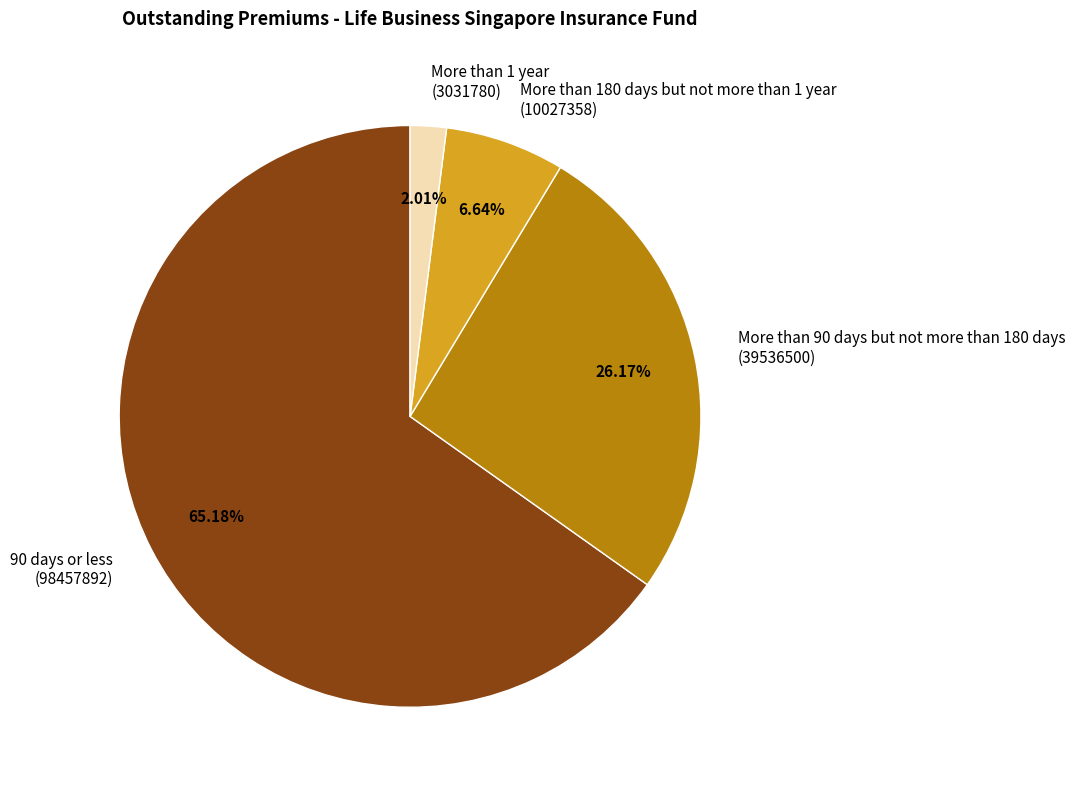

What is the smallest slice in the pie chart?

More than 1 year (3031780)